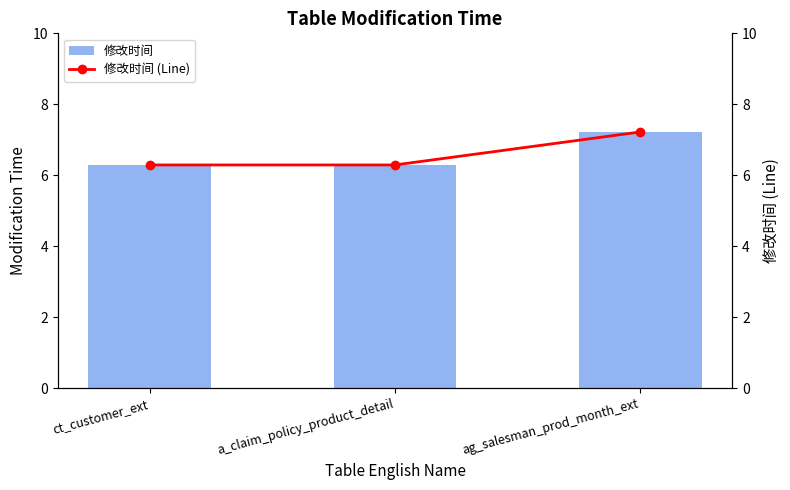

What is the total value across all series at a_claim_policy_product_detail?

12.6